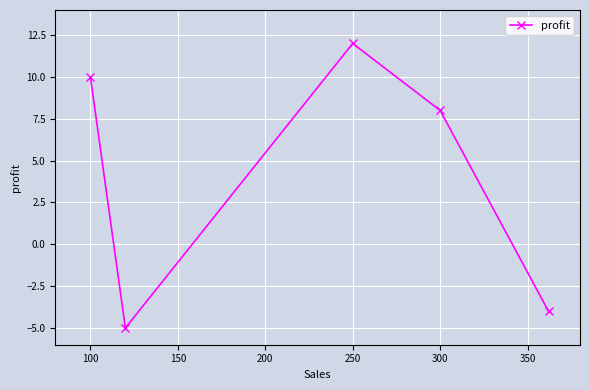

What is the difference between the maximum and minimum values?

17